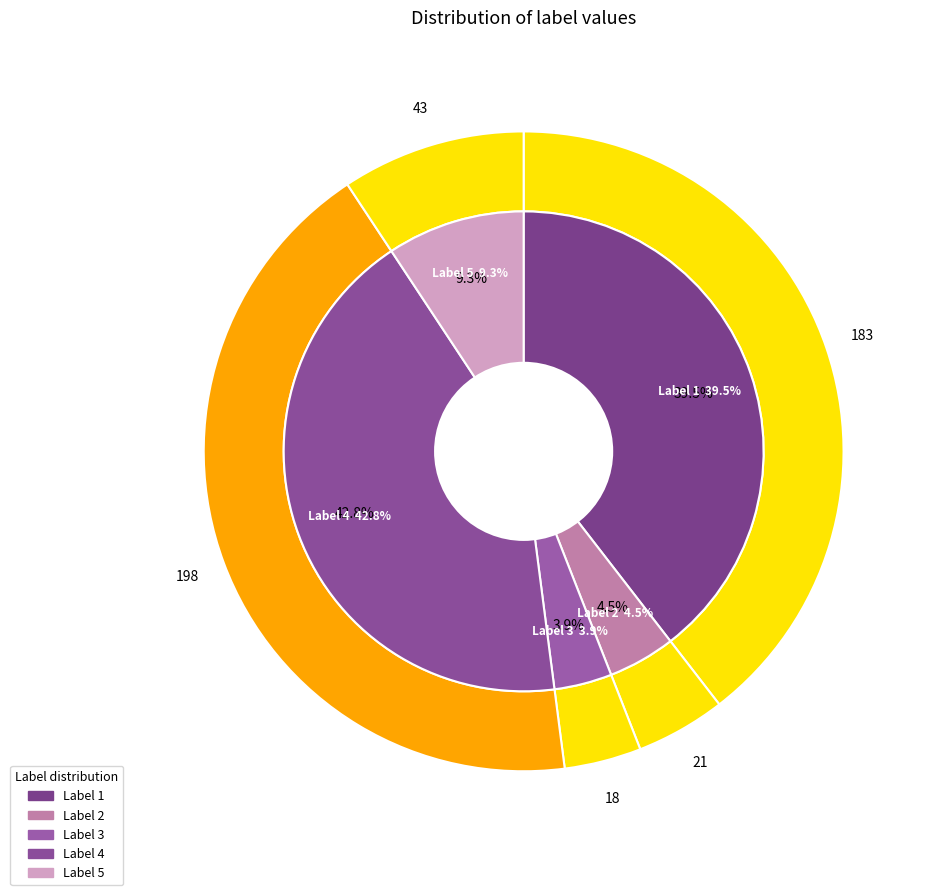

Is it true that 5 is 19% of the pie?

False